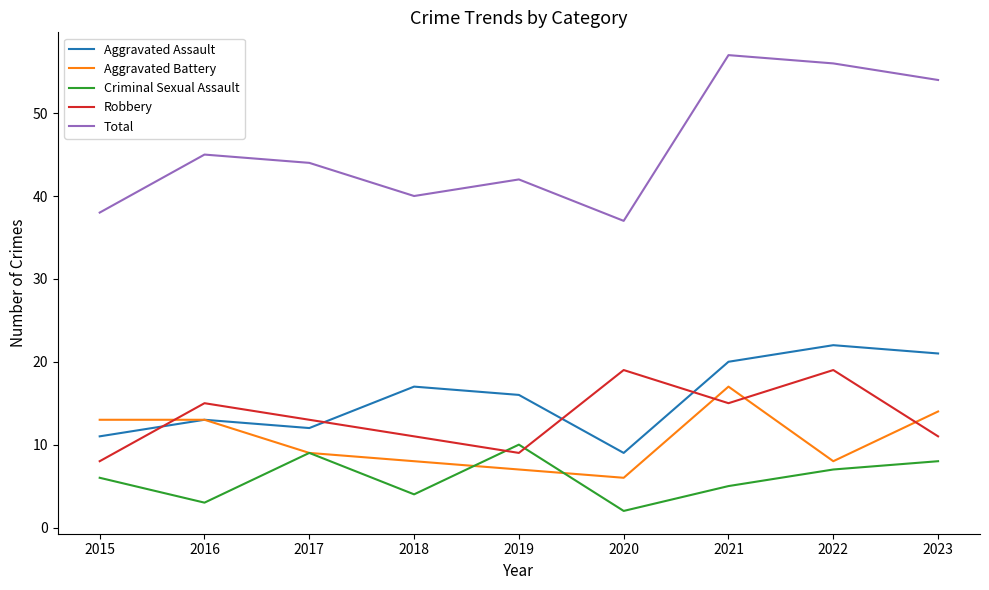

At which category does the chart reach its minimum across all series?

2020